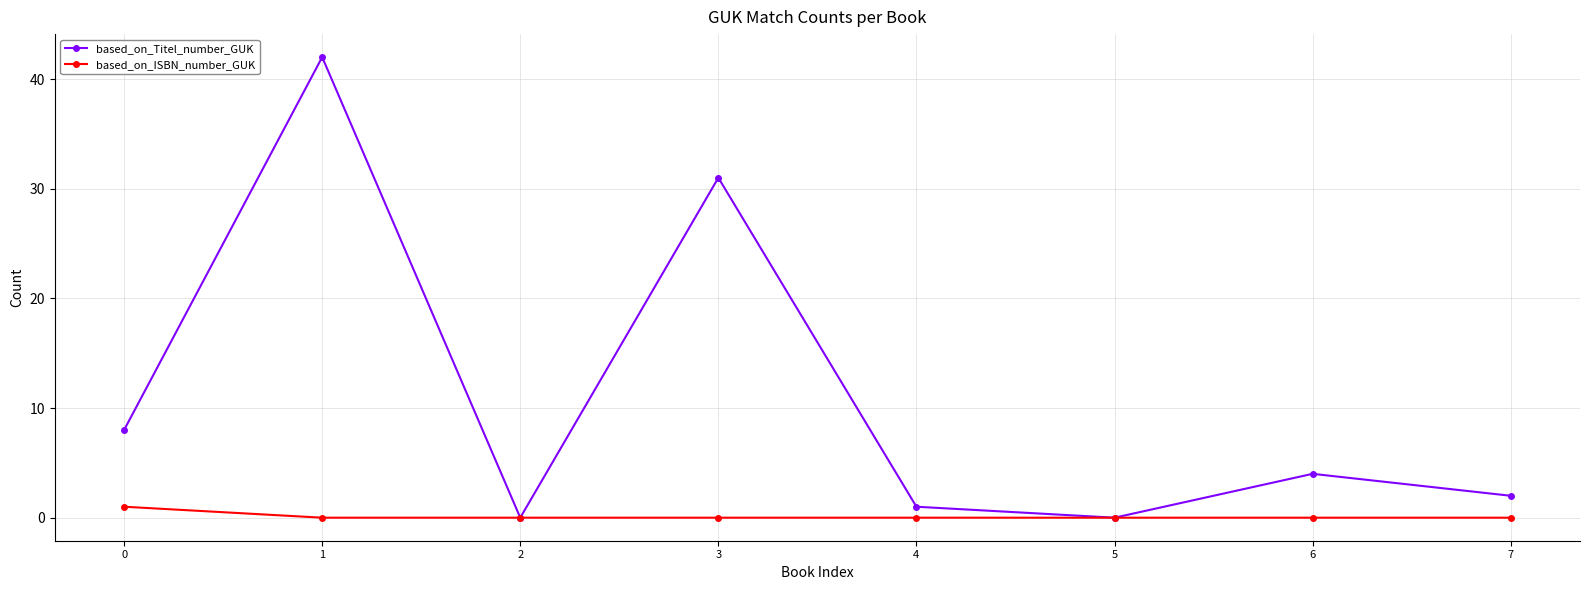

Count the number of data series in this chart.

2